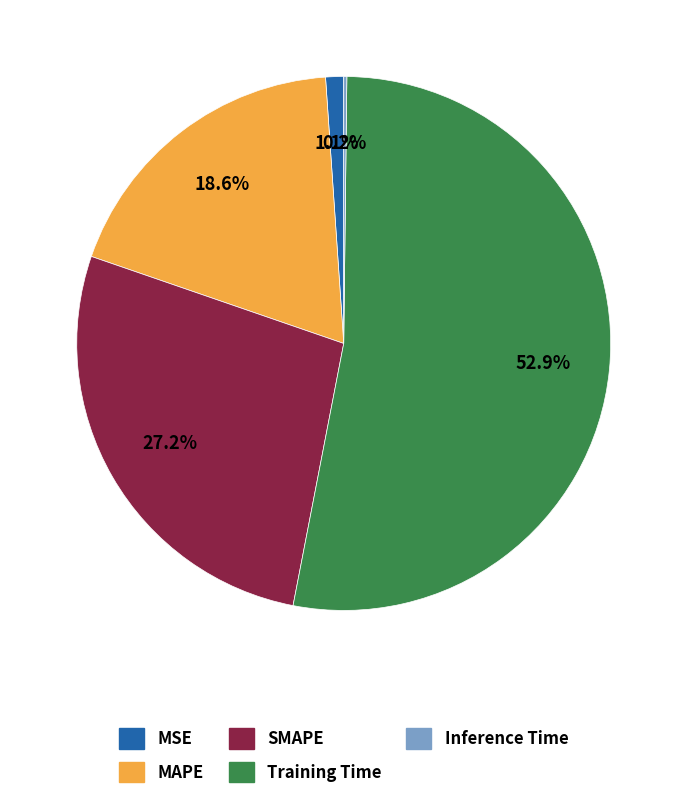

What is the largest slice in the pie chart?

Training Time